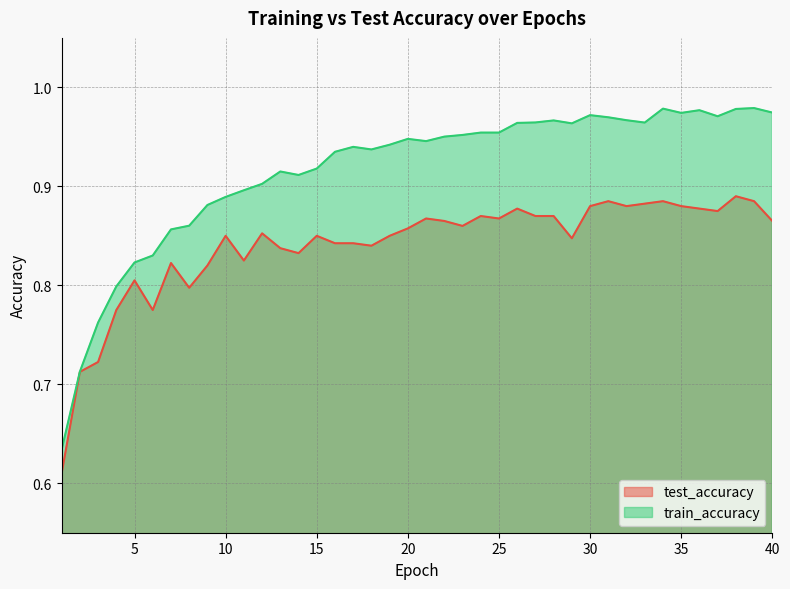

What is the sum of the train_accuracy values at 13 and 10?

1.8